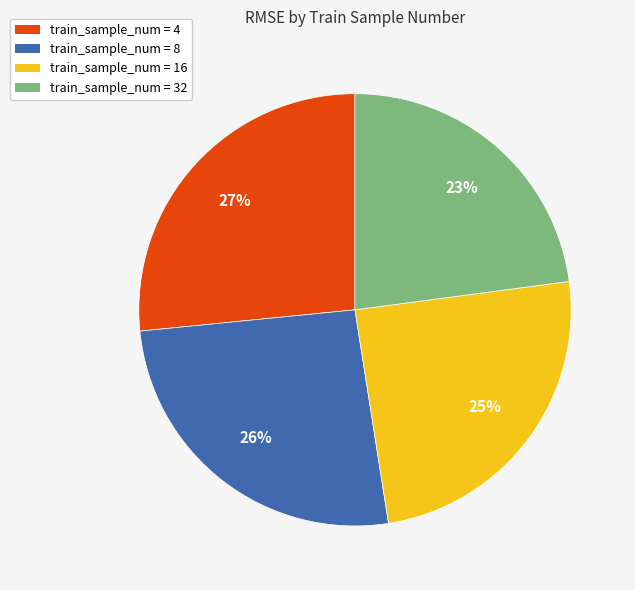

To the nearest percent, what is the difference between the largest and smallest slice percentages?

4%